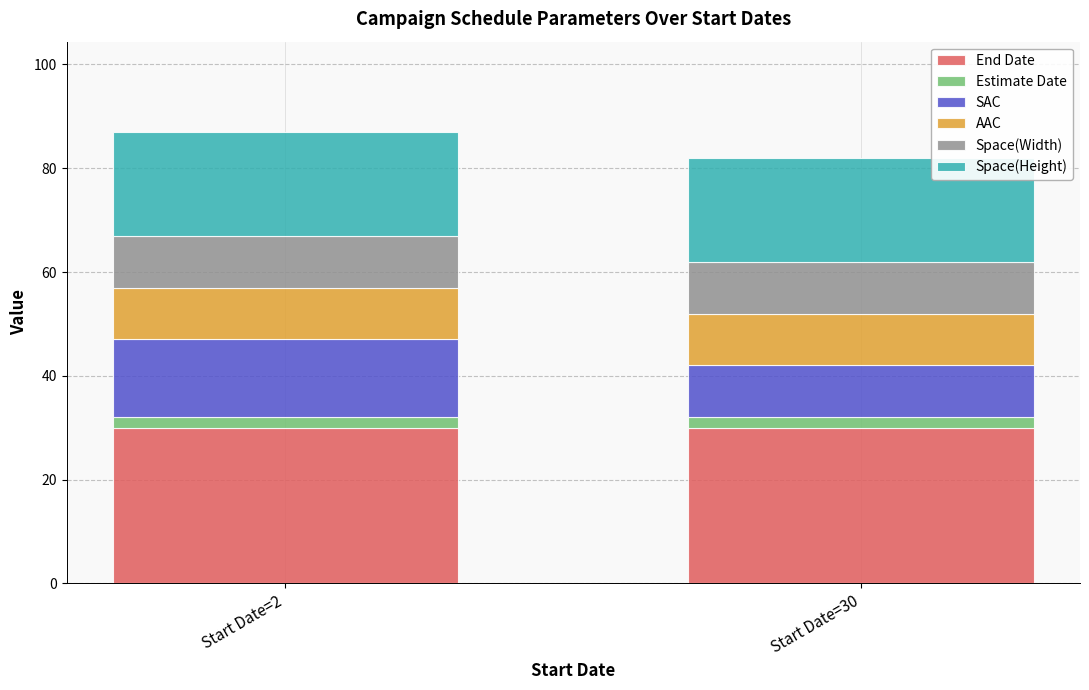

The value of End Date at Start Date=30 is 30. True or false?

True